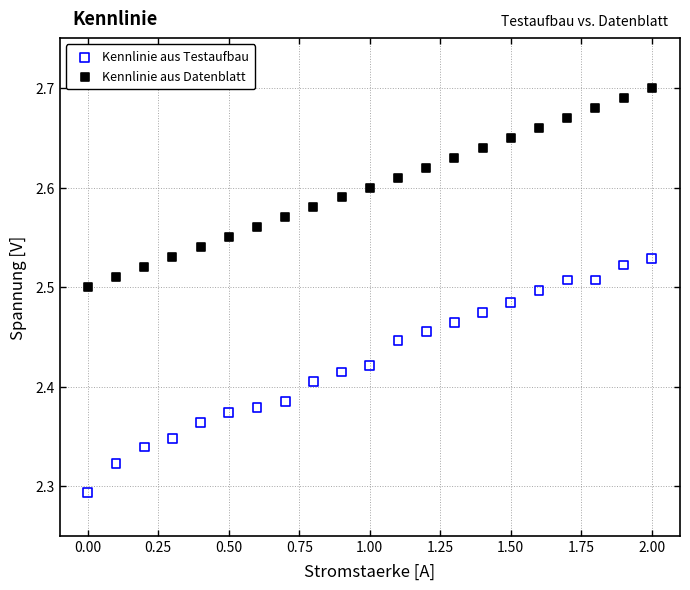

Which series contains the lowest Y value?

Kennlinie aus Testaufbau